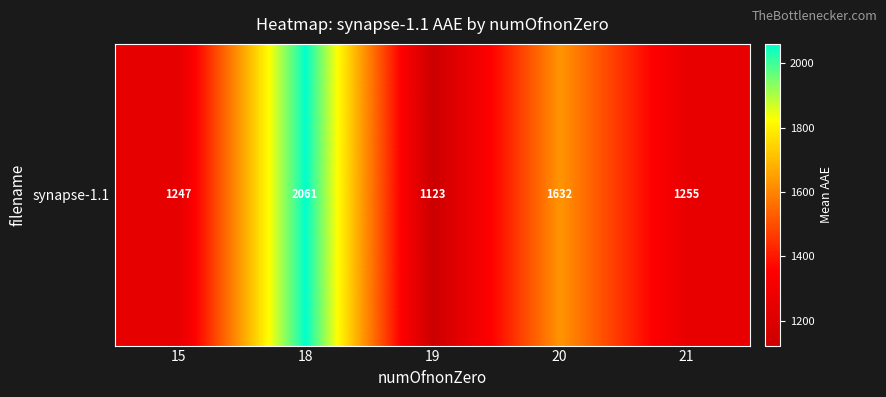

How many series are shown in this chart?

1